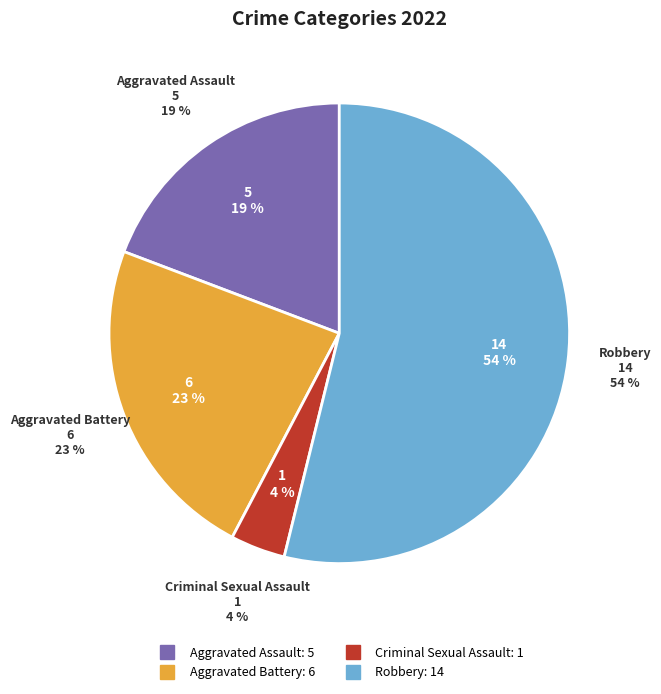

Is it true that Aggravated Battery is 23% of the pie?

True